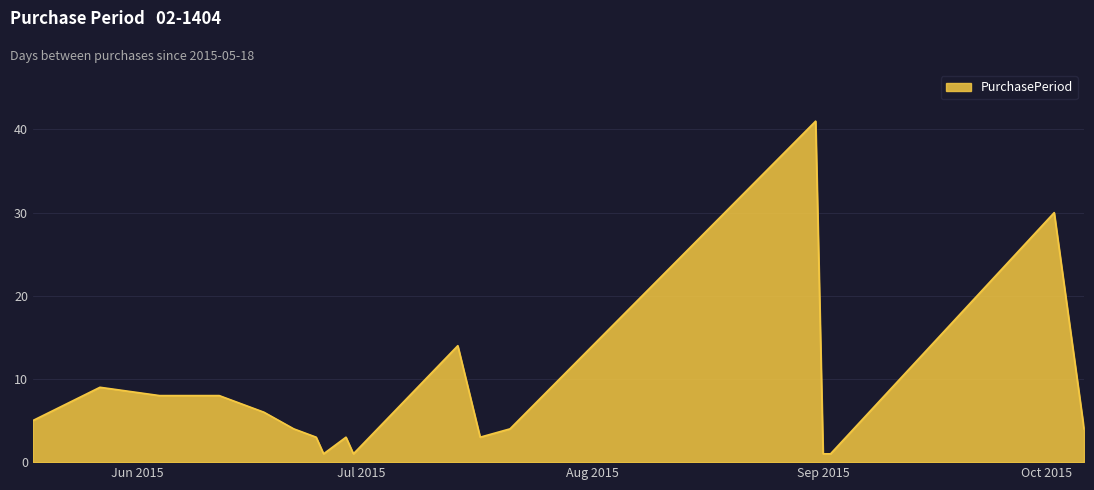

What is the greatest value displayed?

41